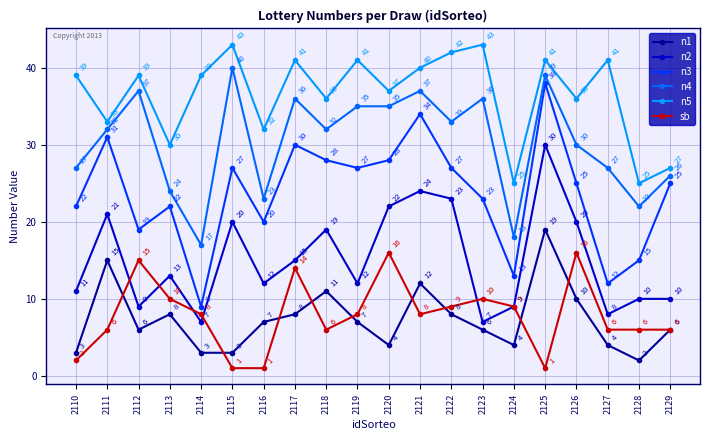

Which series has the widest spread of values?

n3